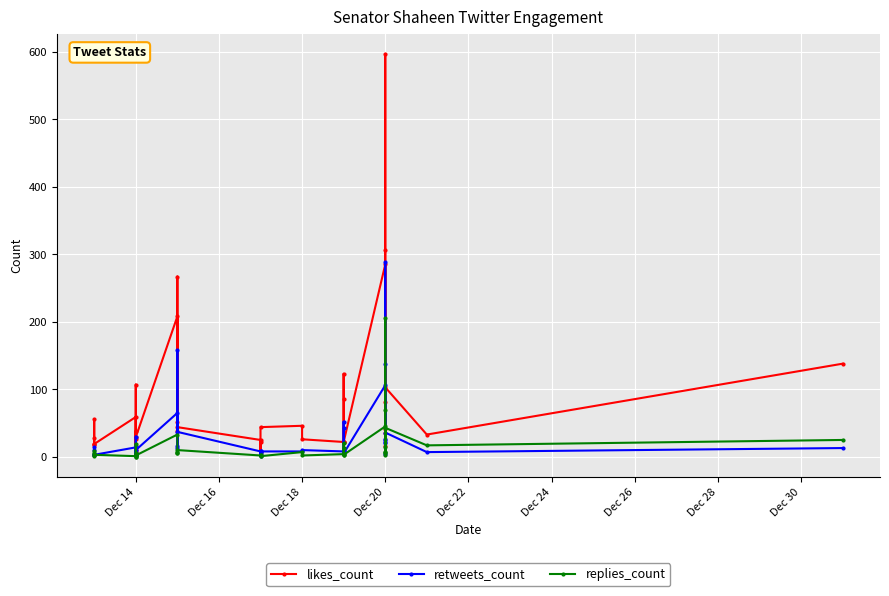

The likes_count series shows 193 at Dec 20. True or false?

False